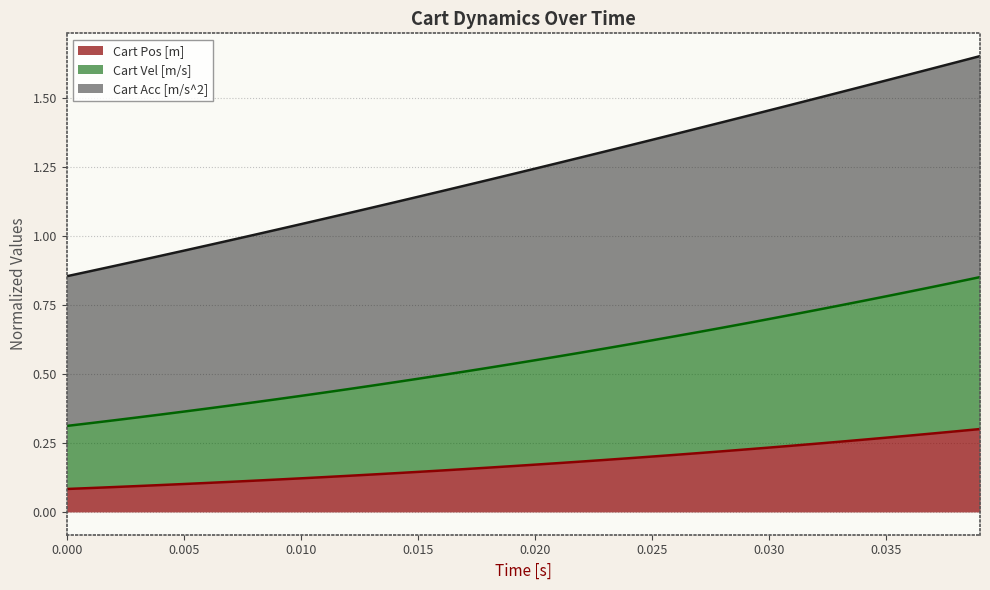

Does the chart display data point markers on the line(s)?

No